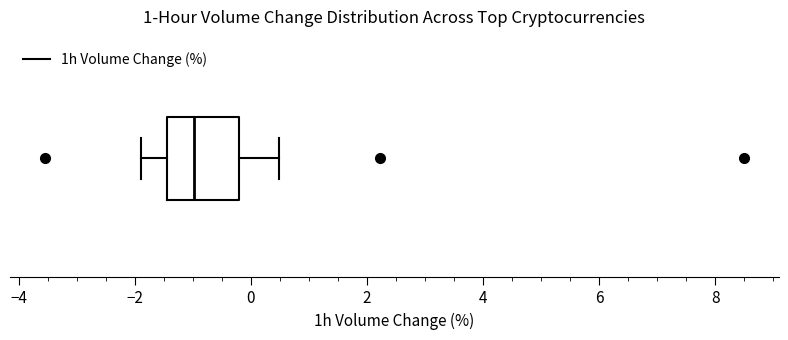

Transcribe this box plot: give where the median line is, the range the box spans, and where the two whiskers end, as read against the x-axis. The values are not printed on the chart, so give them approximately, as read against the axis.

median -1.0, box -1.4 to -0.2, whiskers -1.8 to 0.4